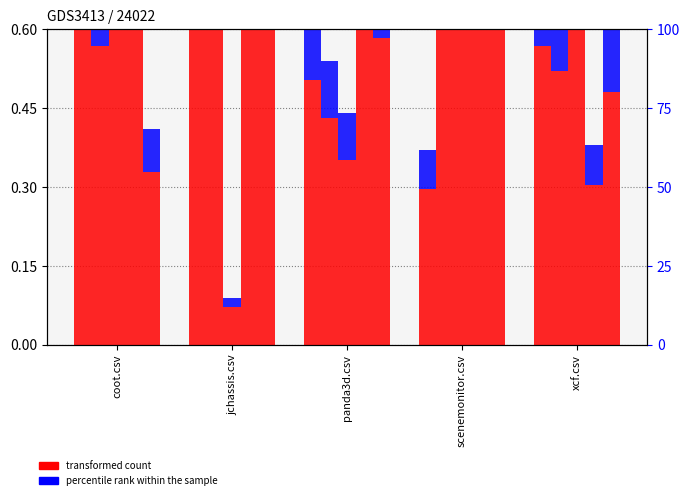

What value does the scenemonitor.csv series have at scenemonitor.csv?

0.3